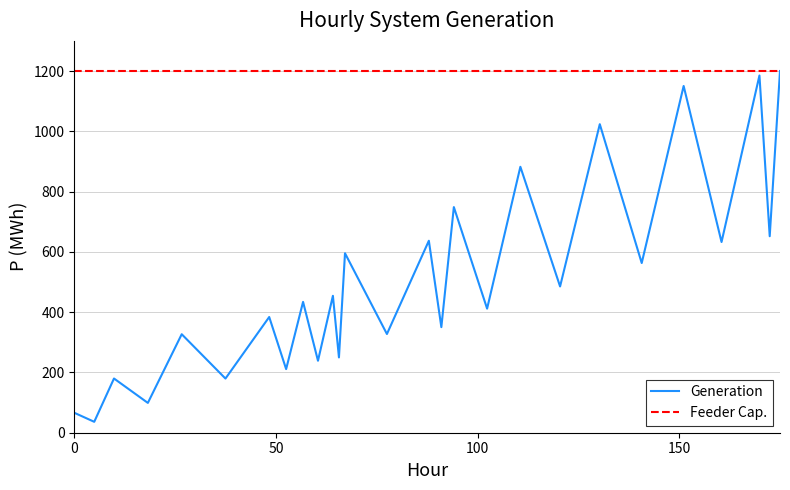

Which series has the widest spread of values?

Generation